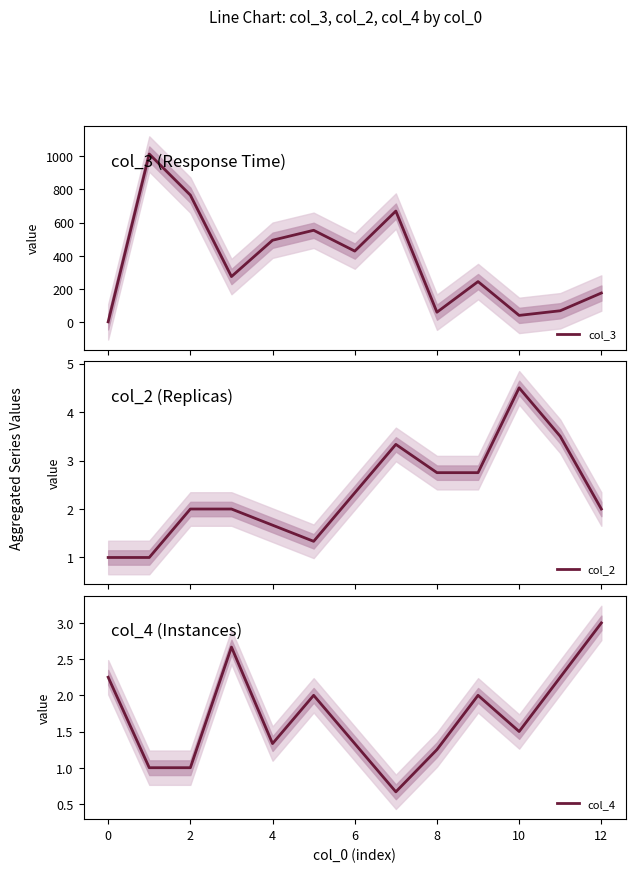

What is the label of the 3rd point from the left?

2